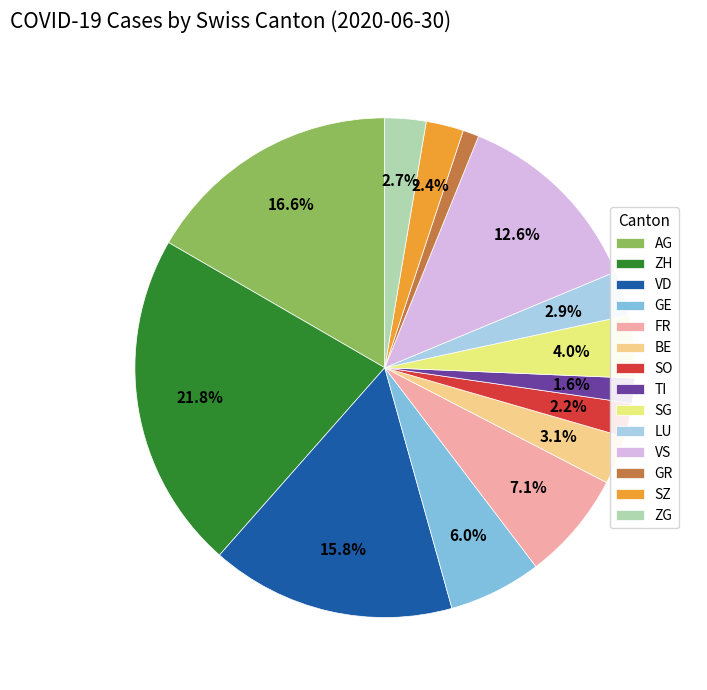

Is there any slice that represents more than half of the pie?

No